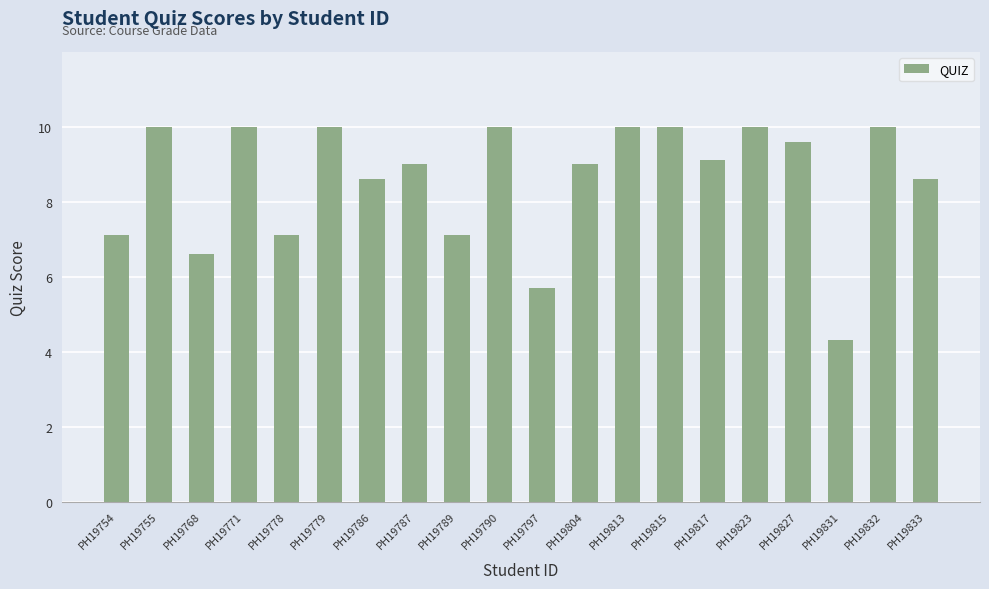

What is the value of the 8th bar from the left?

9.0